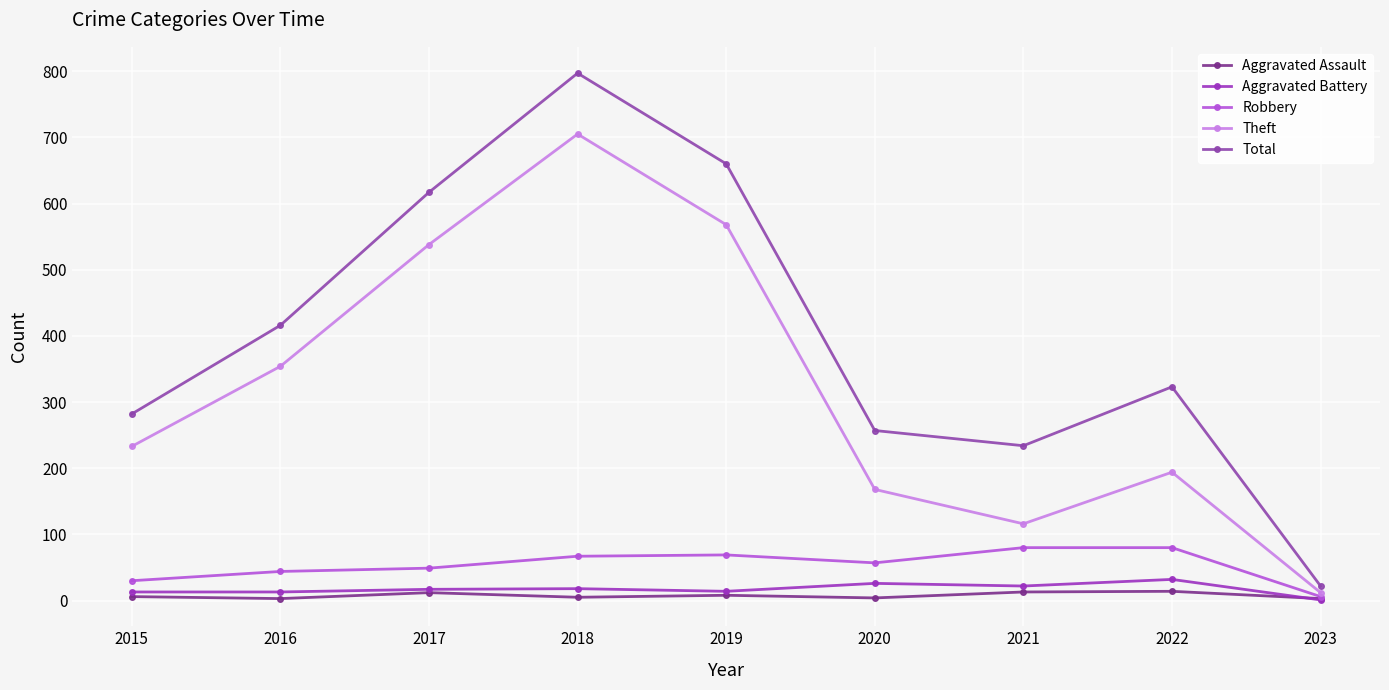

Which category has the lowest value in the Aggravated Battery series?

2023